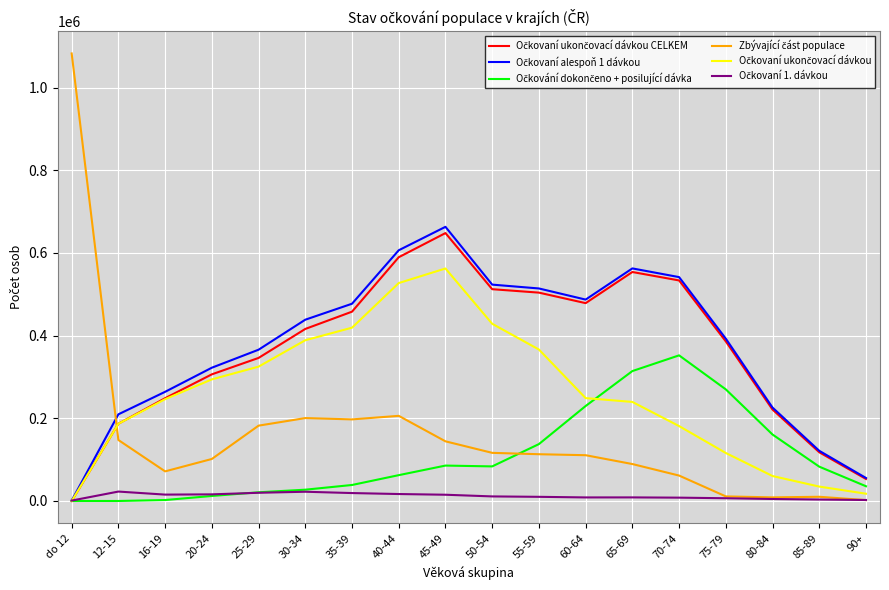

Which label corresponds to the largest value in the chart?

do 12